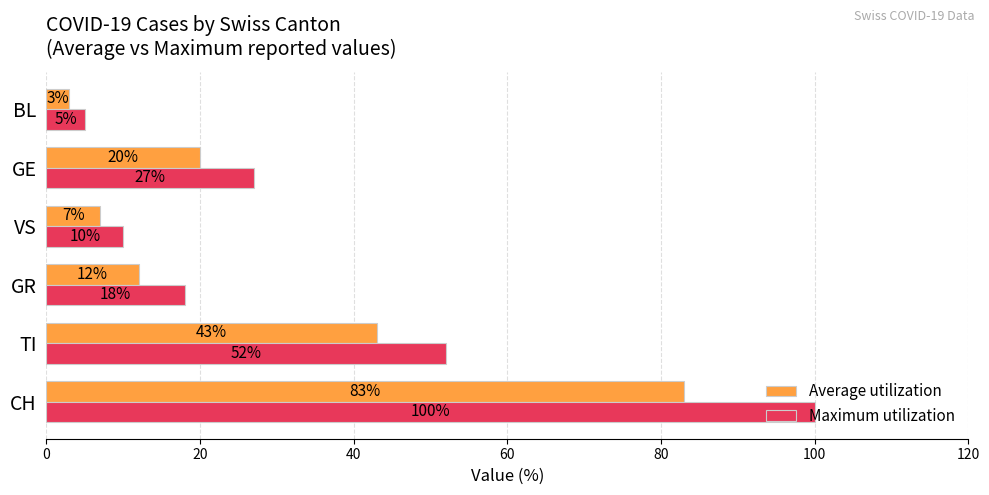

Is it true that Average utilization equals 6 at GE?

False